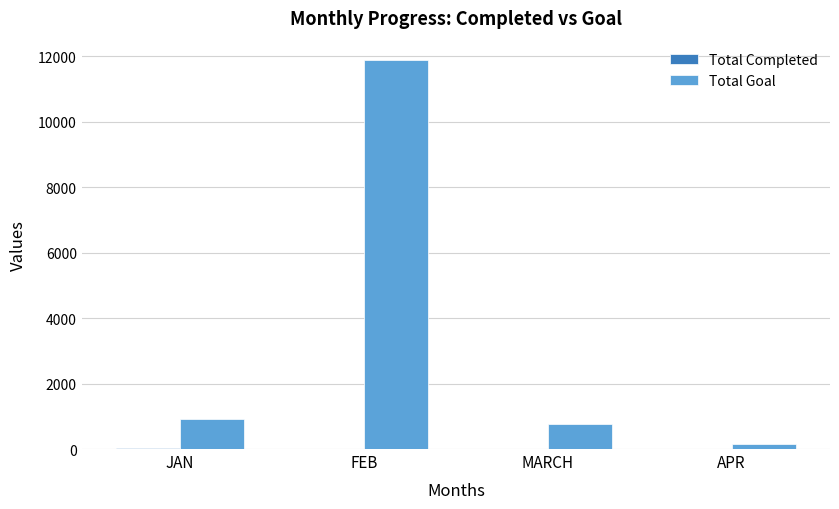

How many groups of bars are there?

4